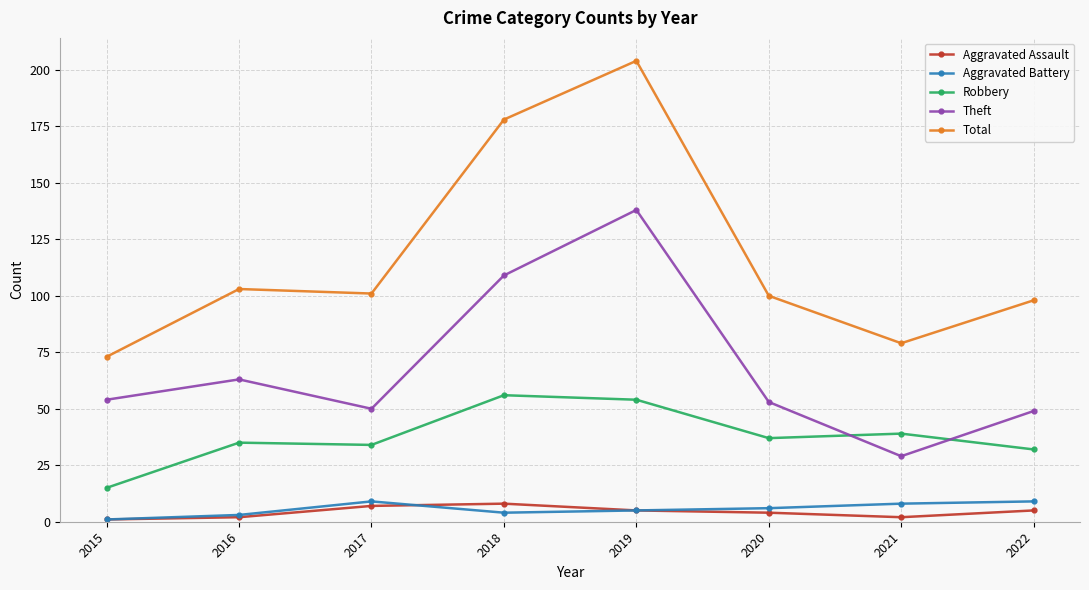

Between which two adjacent categories do Robbery and Theft first intersect?

2020 and 2021